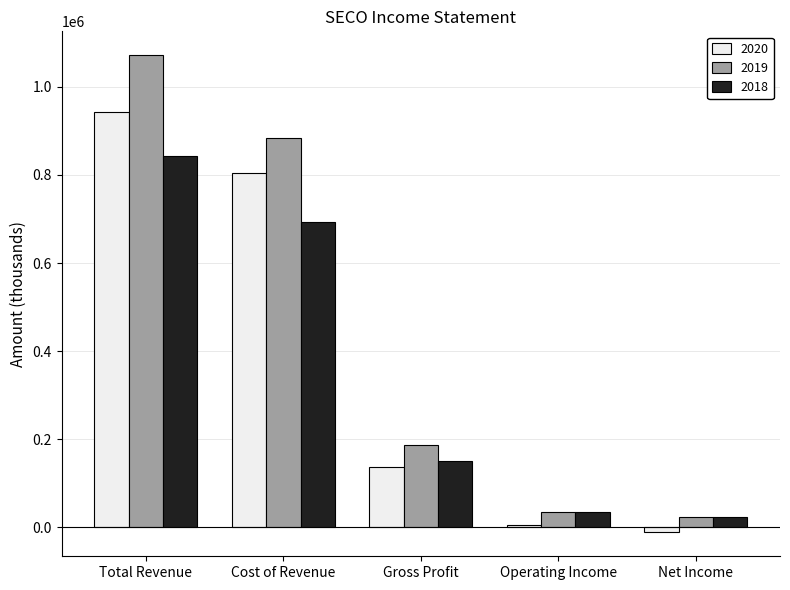

How many groups of bars are there?

5